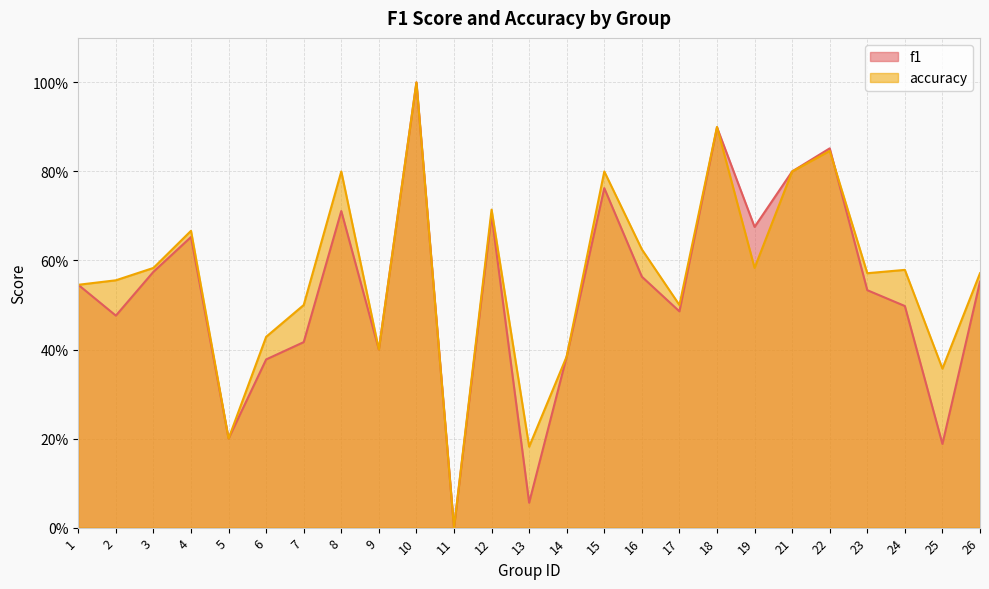

True or false: f1 has a value of 0.2 at 25.

True